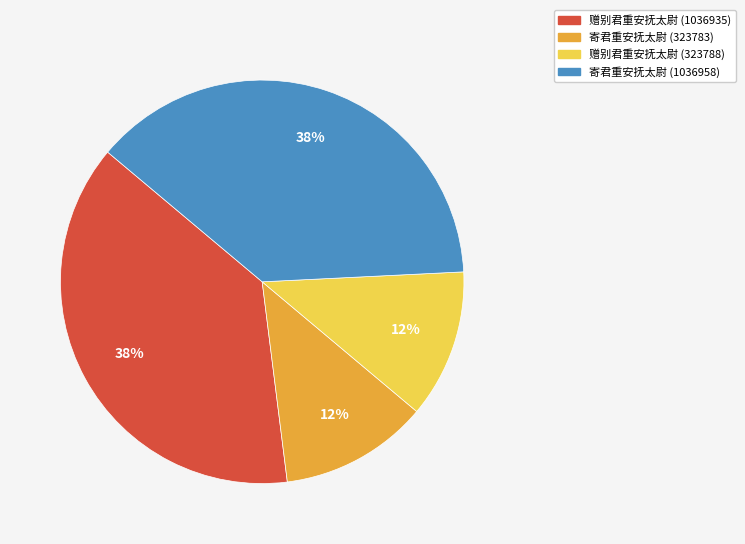

What is the ratio of the value at 赠别君重安抚太尉 (323788) to the value at 寄君重安抚太尉 (323783)?

1.0